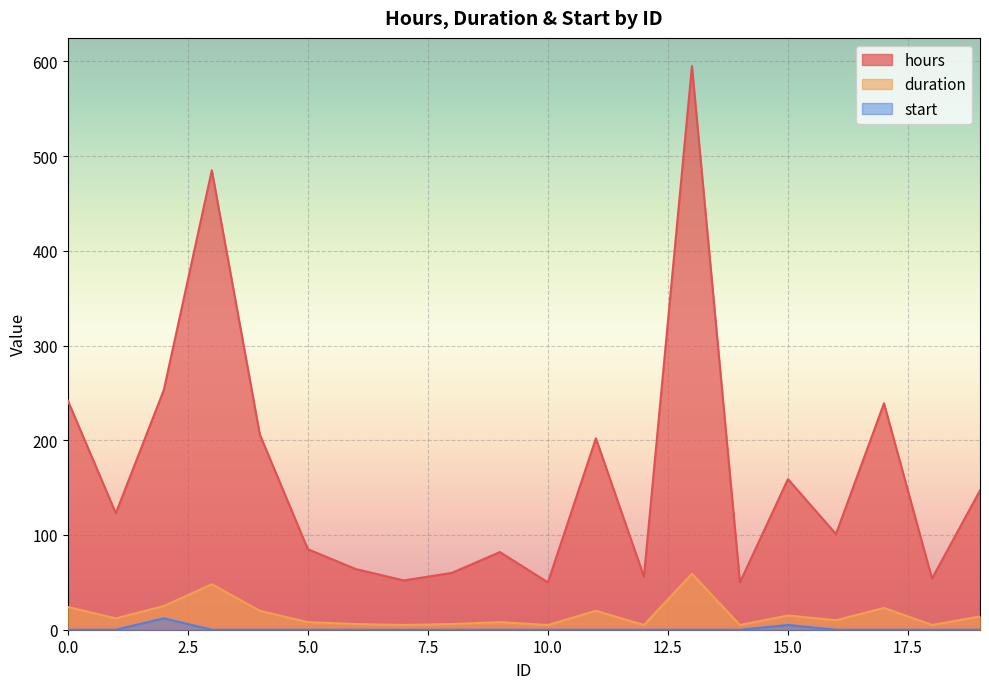

Which label corresponds to the largest value in the chart?

13